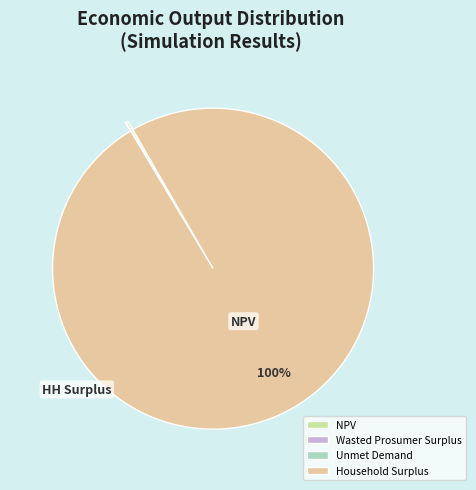

What is the change in value from NPV to Household Surplus?

+1005410922.0